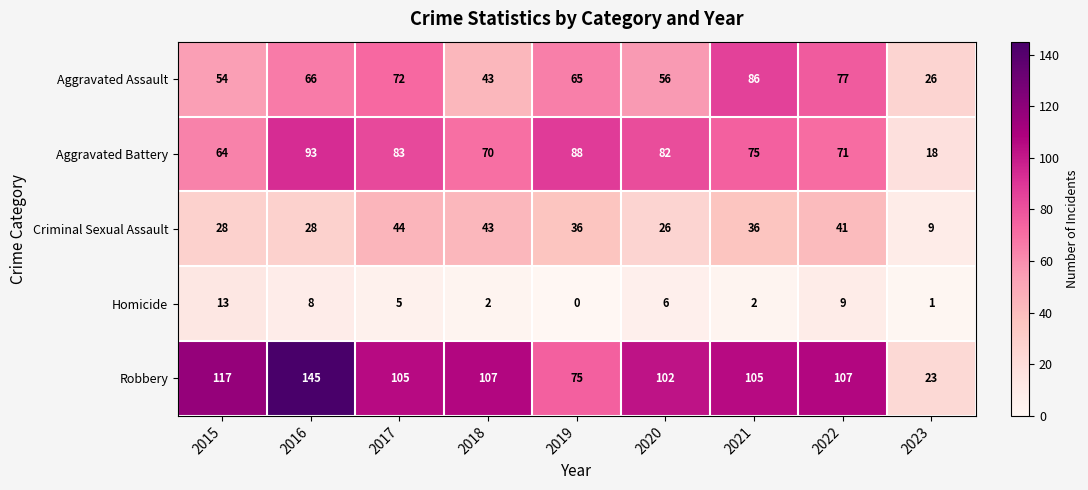

Rank the series by their maximum value, from highest to lowest.

Robbery, Aggravated Battery, Aggravated Assault, Criminal Sexual Assault, Homicide